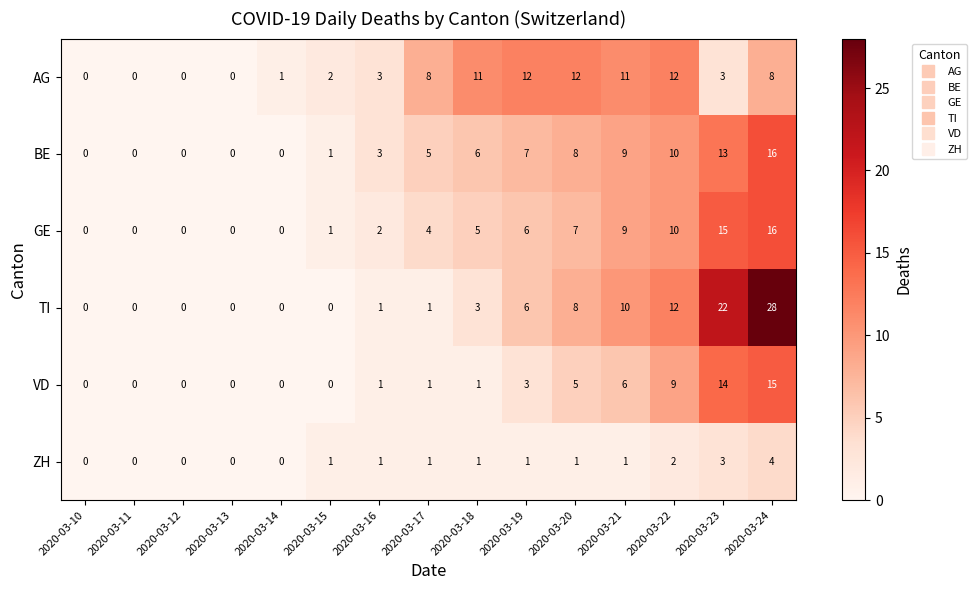

Which series has the largest total across all categories?

TI